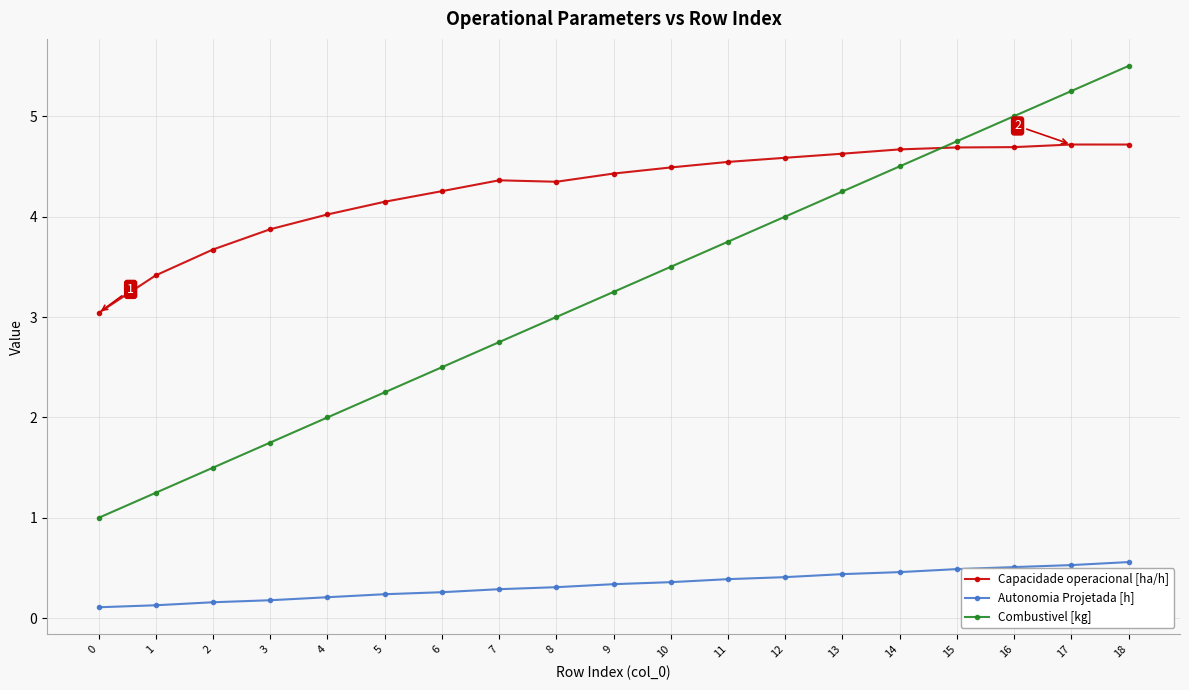

What are all the series names shown in the legend?

Capacidade operacional [ha/h], Autonomia Projetada [h], Combustivel [kg]